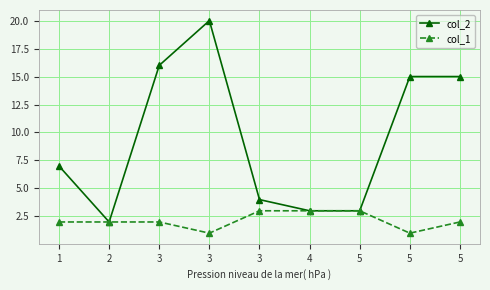

Does the chart have visible grid lines?

Yes